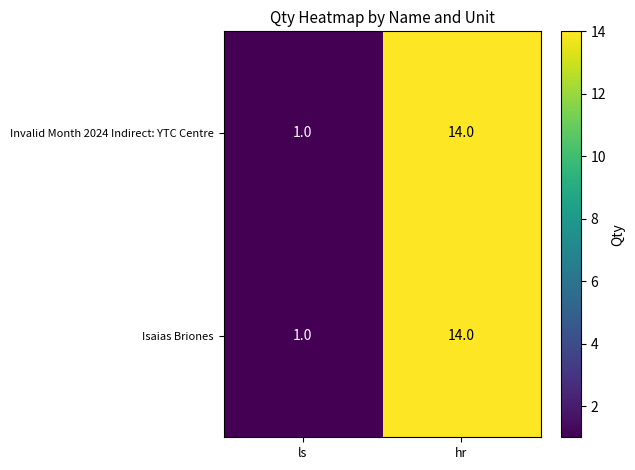

What is the sum of the Invalid Month 2024 Indirect: YTC Centre values at ls and hr?

15